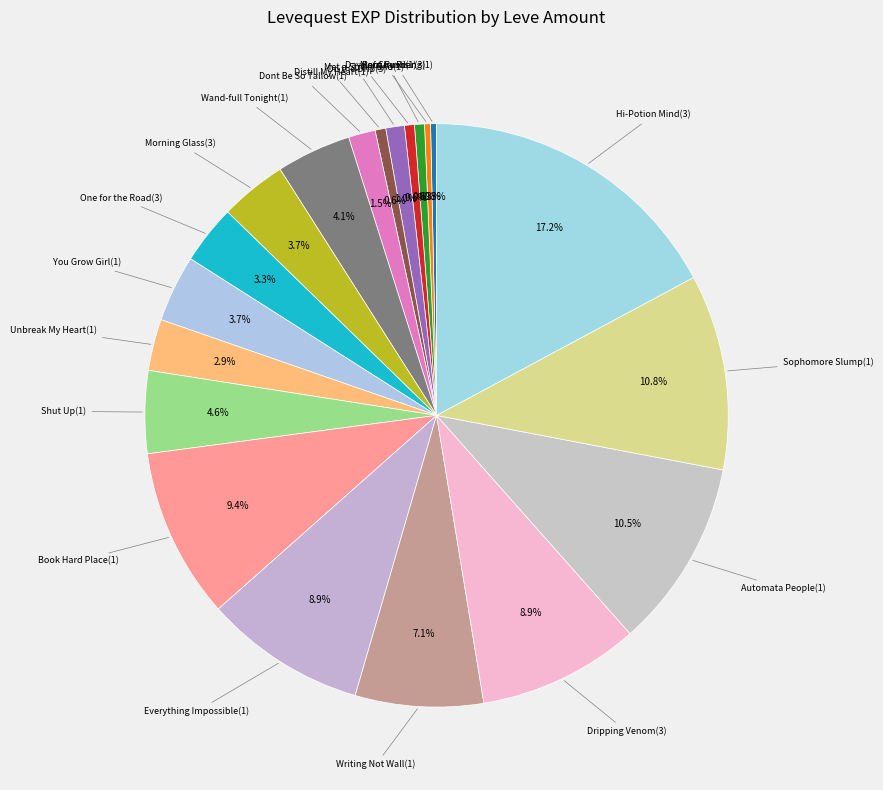

Count the number of slices in the pie.

20